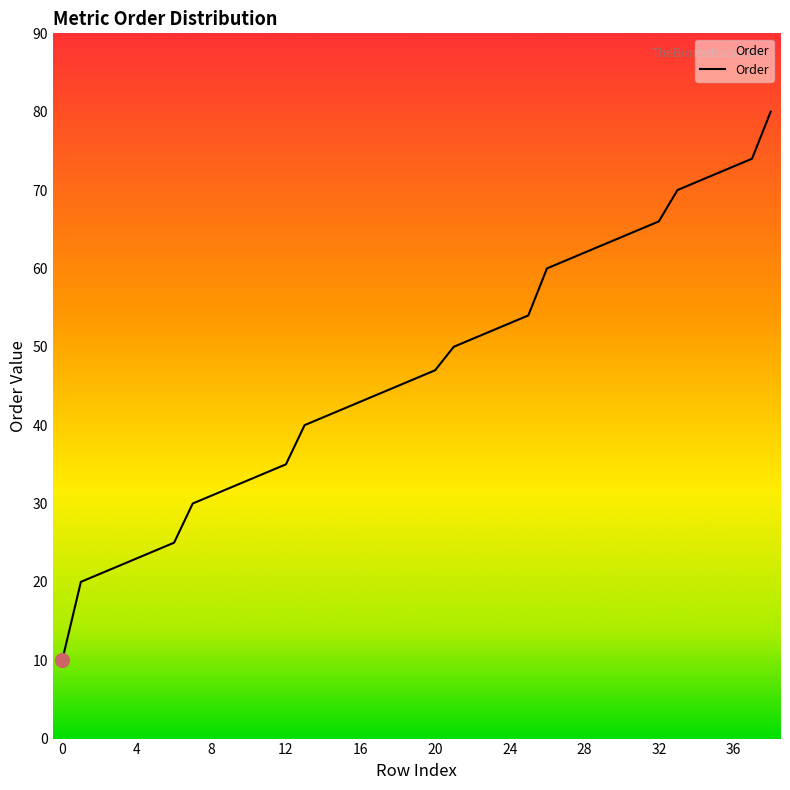

What is the minimum value shown in the chart?

10